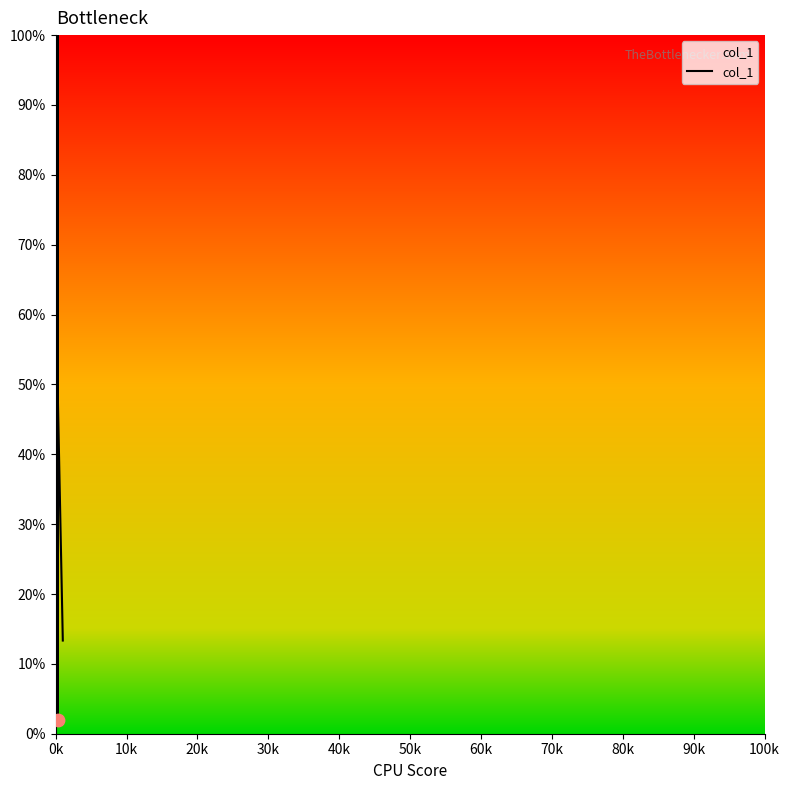

What is the smallest value displayed?

2.0